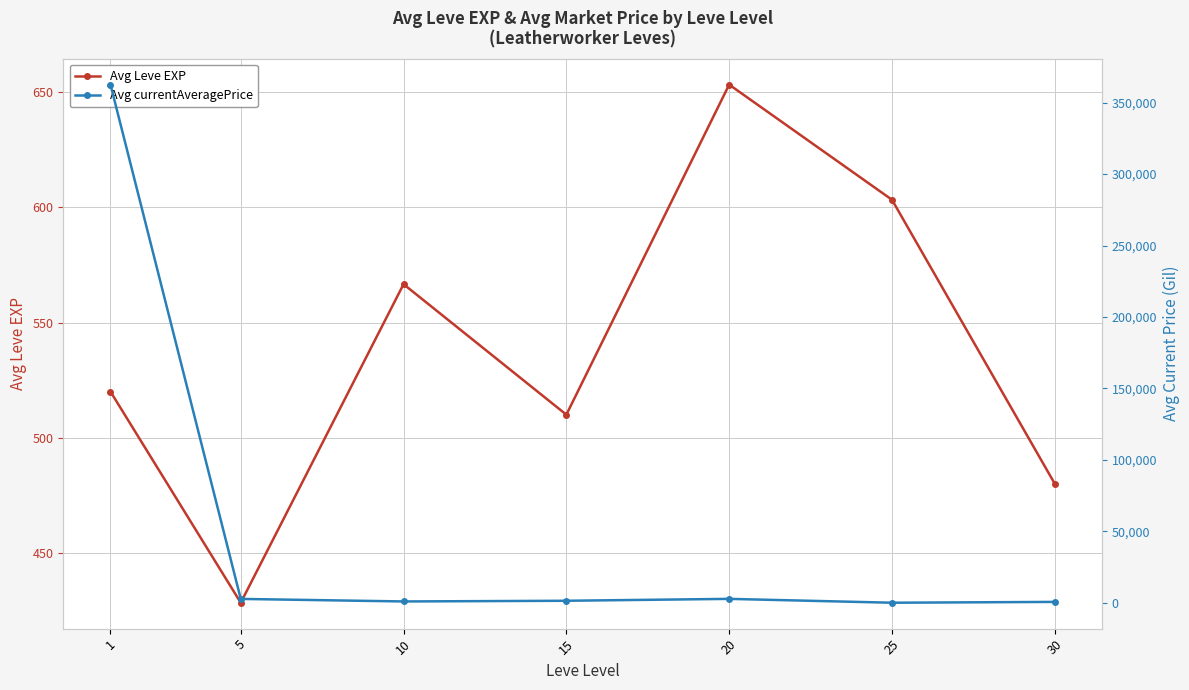

Read the Avg Leve EXP value at 20.

653.3